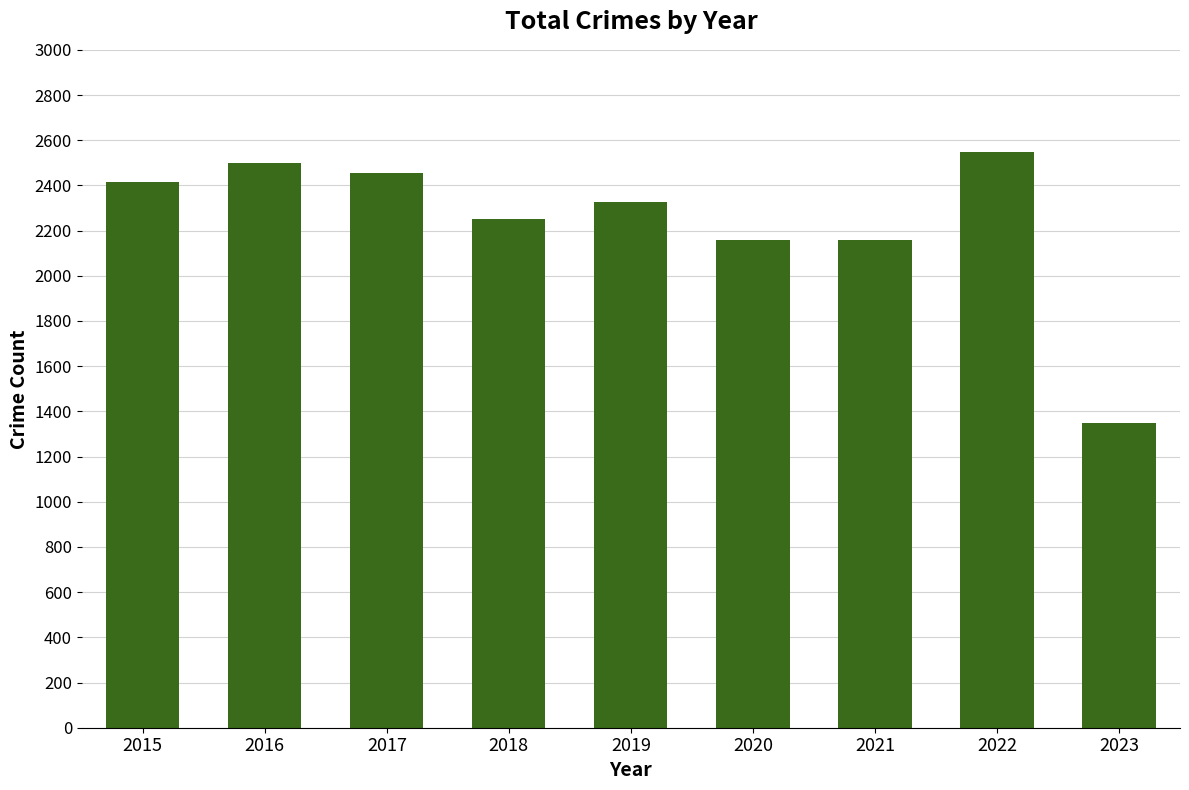

What is the smallest value displayed?

1350